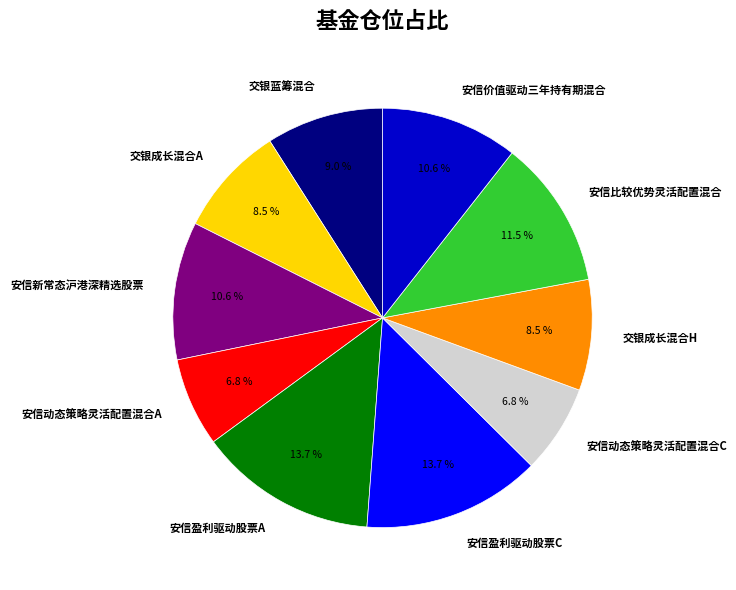

Does any single category account for the majority?

No